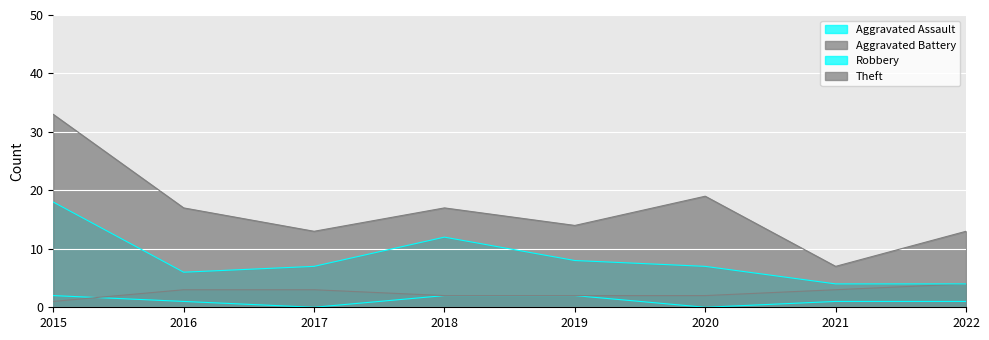

Rank the categories by Aggravated Assault value from highest to lowest.

2015, 2018, 2019, 2016, 2021, 2022, 2017, 2020